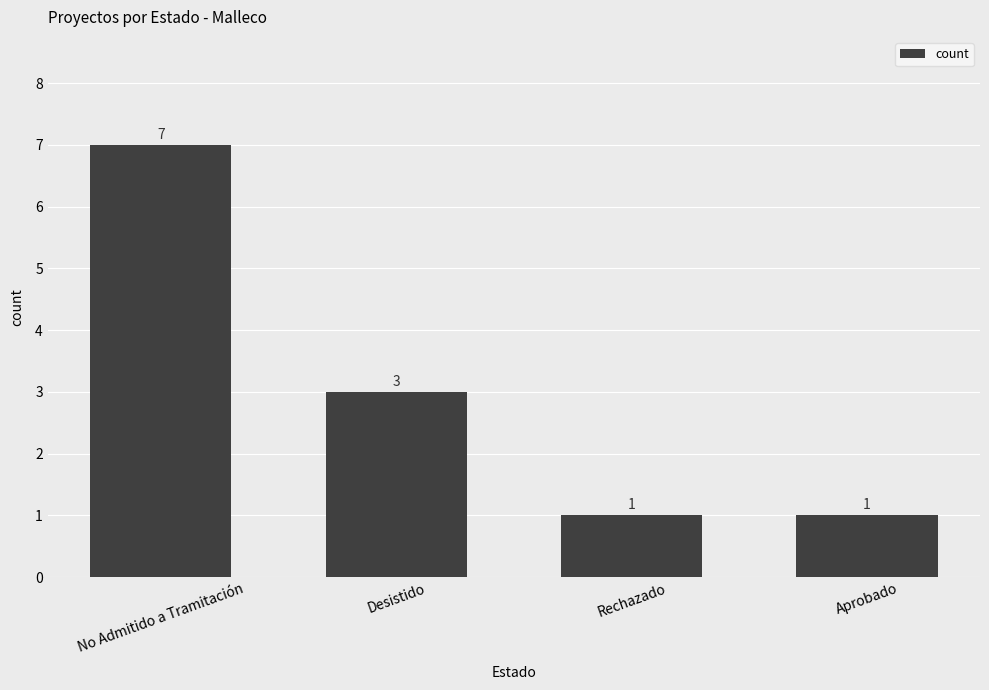

The value at Aprobado is 1. True or false?

True